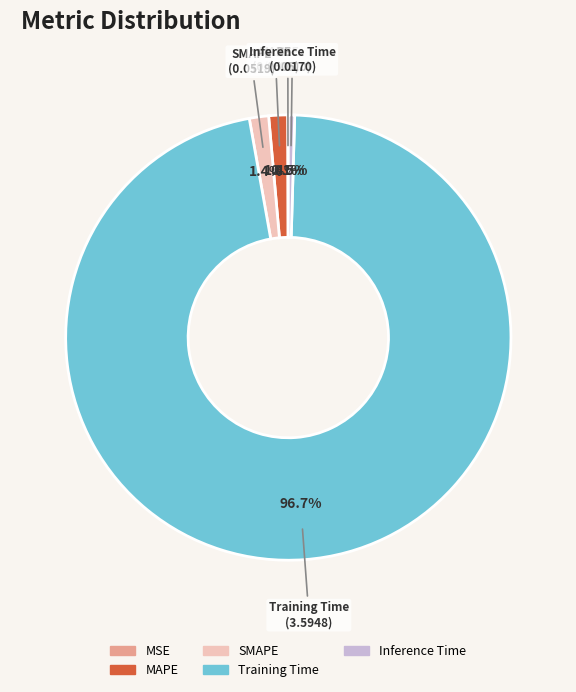

To the nearest percent, what is the average slice percentage?

20%